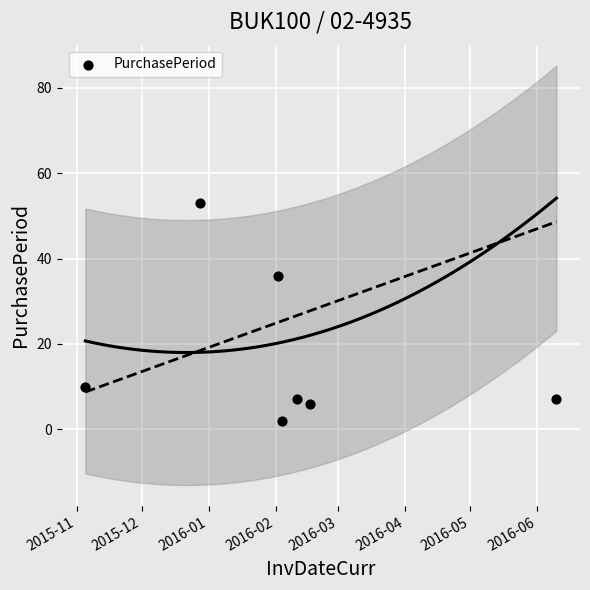

Approximately how many times larger is the value at 2016-03 compared to 2015-12?

0.1